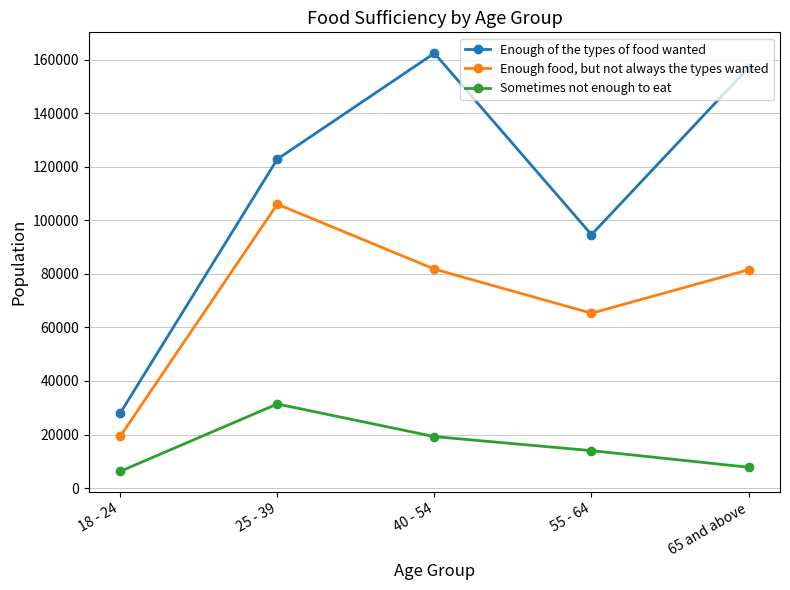

The value of Enough of the types of food wanted at 18 - 24 is 11759. True or false?

False